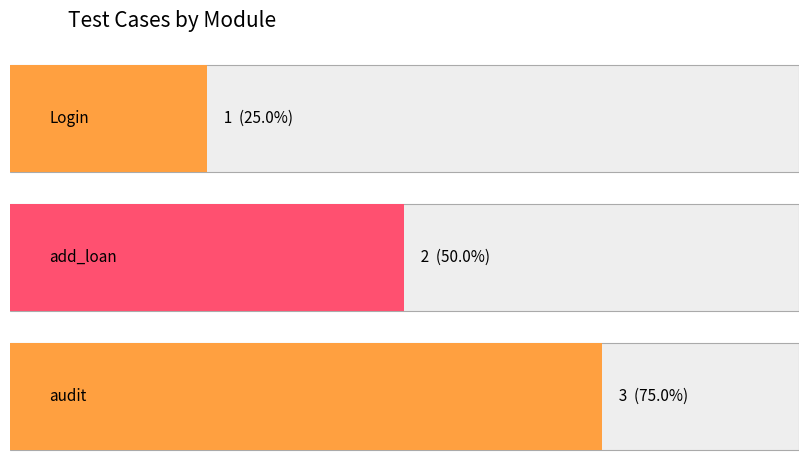

Reading left to right, what are all the values shown in this chart?

1	2	3